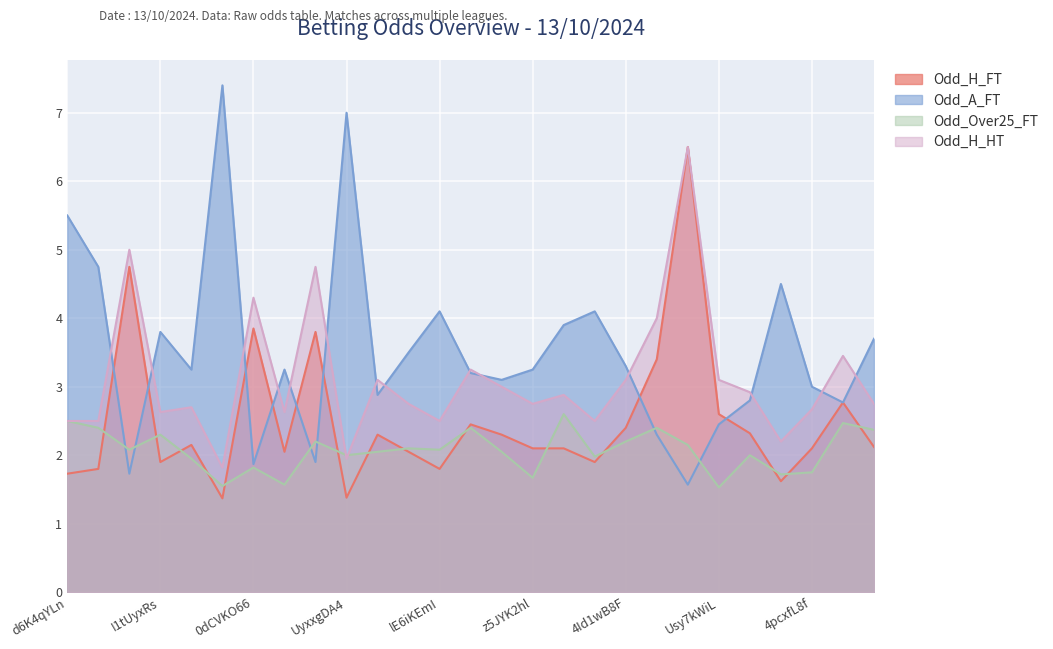

What is the average value of the Odd_H_HT series?

3.1